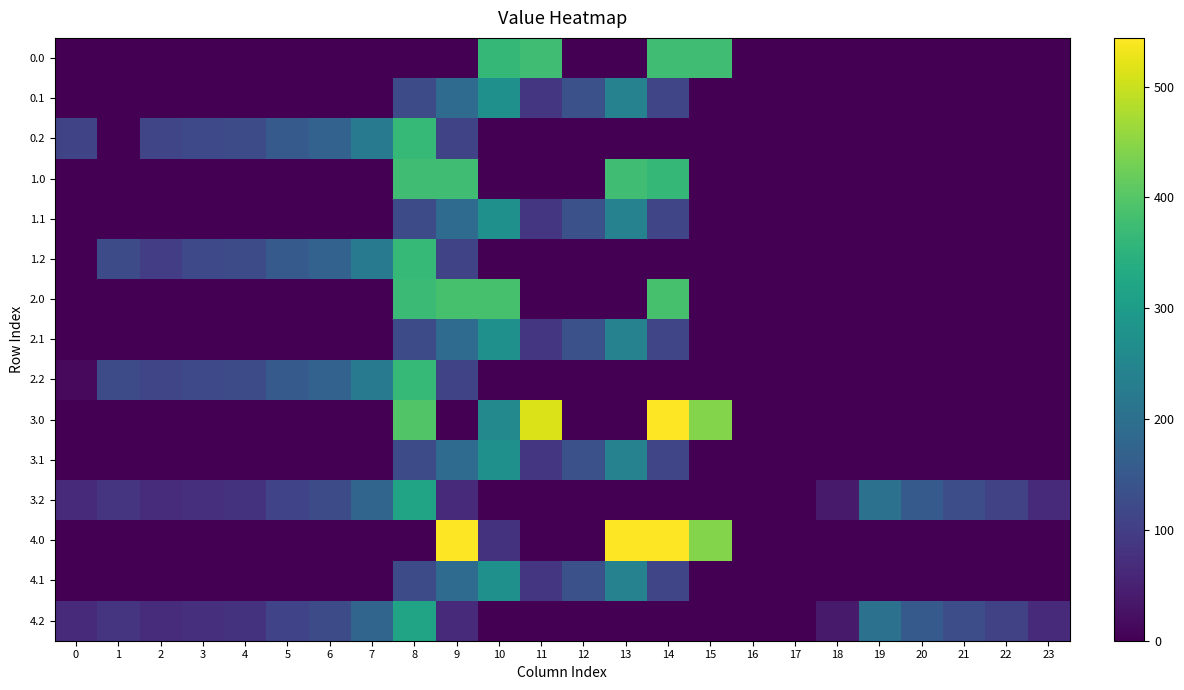

Reading left to right, extract all data points from this chart.

0.0: 0=0.0	1=0.0	2=0.0	3=0.0	4=0.0	5=0.0	6=0.0	7=0.0	8=0.0	9=0.0	10=362.7	11=378.0	12=0.0	13=0.0	14=378.0	15=378.0	16=0.0	17=0.0	18=0.0	19=0.0	20=0.0	21=0.0	22=0.0	23=0.0
0.1: 0=0.0	1=0.0	2=0.0	3=0.0	4=0.0	5=0.0	6=0.0	7=0.0	8=125.2	9=191.1	10=274.1	11=87.0	12=134.6	13=241.5	14=113.7	15=0.0	16=0.0	17=0.0	18=0.0	19=0.0	20=0.0	21=0.0	22=0.0	23=0.0
0.2: 0=111.9	1=0.0	2=114.5	3=119.0	4=125.6	5=155.0	6=171.2	7=223.4	8=364.7	9=111.5	10=0.0	11=0.0	12=0.0	13=0.0	14=0.0	15=0.0	16=0.0	17=0.0	18=0.0	19=0.0	20=0.0	21=0.0	22=0.0	23=0.0
1.0: 0=0.0	1=0.0	2=0.0	3=0.0	4=0.0	5=0.0	6=0.0	7=0.0	8=378.0	9=378.0	10=0.0	11=0.0	12=0.0	13=378.0	14=362.7	15=0.0	16=0.0	17=0.0	18=0.0	19=0.0	20=0.0	21=0.0	22=0.0	23=0.0
1.1: 0=0.0	1=0.0	2=0.0	3=0.0	4=0.0	5=0.0	6=0.0	7=0.0	8=125.2	9=191.1	10=274.1	11=87.0	12=134.6	13=241.5	14=113.7	15=0.0	16=0.0	17=0.0	18=0.0	19=0.0	20=0.0	21=0.0	22=0.0	23=0.0
1.2: 0=0.0	1=127.3	2=99.1	3=119.0	4=125.6	5=155.0	6=171.2	7=223.4	8=364.7	9=111.5	10=0.0	11=0.0	12=0.0	13=0.0	14=0.0	15=0.0	16=0.0	17=0.0	18=0.0	19=0.0	20=0.0	21=0.0	22=0.0	23=0.0
2.0: 0=0.0	1=0.0	2=0.0	3=0.0	4=0.0	5=0.0	6=0.0	7=0.0	8=370.4	9=386.0	10=386.0	11=0.0	12=0.0	13=0.0	14=386.0	15=0.0	16=0.0	17=0.0	18=0.0	19=0.0	20=0.0	21=0.0	22=0.0	23=0.0
2.1: 0=0.0	1=0.0	2=0.0	3=0.0	4=0.0	5=0.0	6=0.0	7=0.0	8=125.2	9=191.1	10=274.1	11=87.0	12=134.6	13=241.5	14=113.7	15=0.0	16=0.0	17=0.0	18=0.0	19=0.0	20=0.0	21=0.0	22=0.0	23=0.0
2.2: 0=13.9	1=127.3	2=114.5	3=119.0	4=125.6	5=155.0	6=171.2	7=223.4	8=364.7	9=111.5	10=0.0	11=0.0	12=0.0	13=0.0	14=0.0	15=0.0	16=0.0	17=0.0	18=0.0	19=0.0	20=0.0	21=0.0	22=0.0	23=0.0
3.0: 0=0.0	1=0.0	2=0.0	3=0.0	4=0.0	5=0.0	6=0.0	7=0.0	8=395.3	9=0.0	10=255.7	11=516.0	12=0.0	13=0.0	14=544.0	15=443.0	16=0.0	17=0.0	18=0.0	19=0.0	20=0.0	21=0.0	22=0.0	23=0.0
3.1: 0=0.0	1=0.0	2=0.0	3=0.0	4=0.0	5=0.0	6=0.0	7=0.0	8=125.2	9=191.1	10=274.1	11=87.0	12=134.6	13=241.5	14=113.7	15=0.0	16=0.0	17=0.0	18=0.0	19=0.0	20=0.0	21=0.0	22=0.0	23=0.0
3.2: 0=66.9	1=81.3	2=68.5	3=73.0	4=79.6	5=109.0	6=125.2	7=177.4	8=318.7	9=65.5	10=0.0	11=0.0	12=0.0	13=0.0	14=0.0	15=0.0	16=0.0	17=0.0	18=39.5	19=203.0	20=154.8	21=127.6	22=106.6	23=66.5
4.0: 0=0.0	1=0.0	2=0.0	3=0.0	4=0.0	5=0.0	6=0.0	7=0.0	8=0.0	9=544.0	10=79.0	11=0.0	12=0.0	13=544.0	14=544.0	15=443.0	16=0.0	17=0.0	18=0.0	19=0.0	20=0.0	21=0.0	22=0.0	23=0.0
4.1: 0=0.0	1=0.0	2=0.0	3=0.0	4=0.0	5=0.0	6=0.0	7=0.0	8=125.2	9=191.1	10=274.1	11=87.0	12=134.6	13=241.5	14=113.7	15=0.0	16=0.0	17=0.0	18=0.0	19=0.0	20=0.0	21=0.0	22=0.0	23=0.0
4.2: 0=66.9	1=81.3	2=68.5	3=73.0	4=79.6	5=109.0	6=125.2	7=177.4	8=318.7	9=65.5	10=0.0	11=0.0	12=0.0	13=0.0	14=0.0	15=0.0	16=0.0	17=0.0	18=39.5	19=203.0	20=154.8	21=127.6	22=106.6	23=66.5